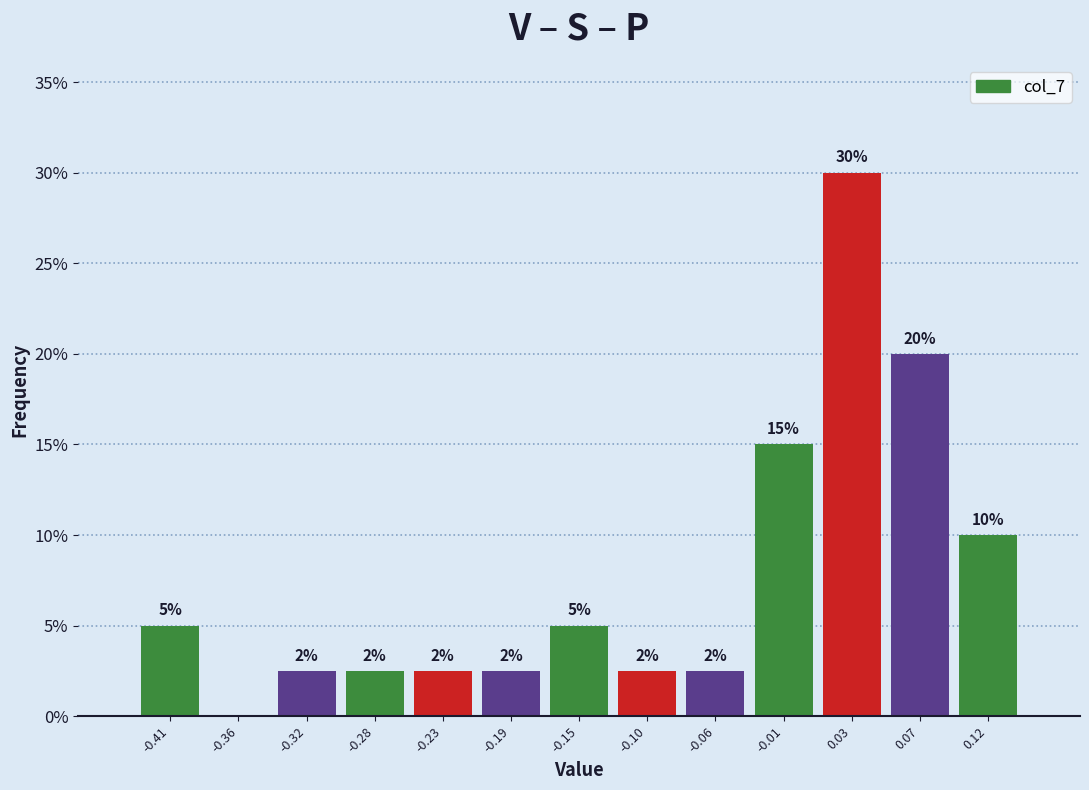

Over which range of the x-axis is the bar tallest?

0.005 to 0.050